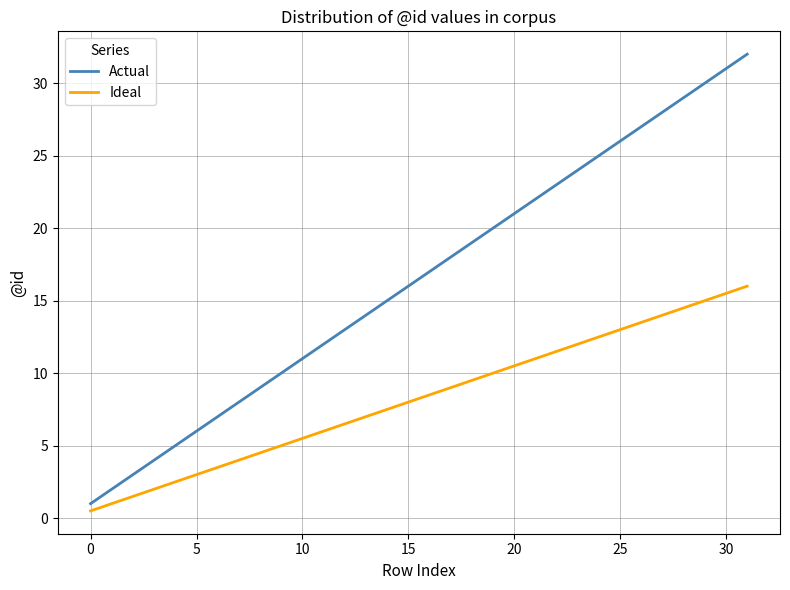

What is the difference between the maximum and minimum values in the Ideal series?

15.5